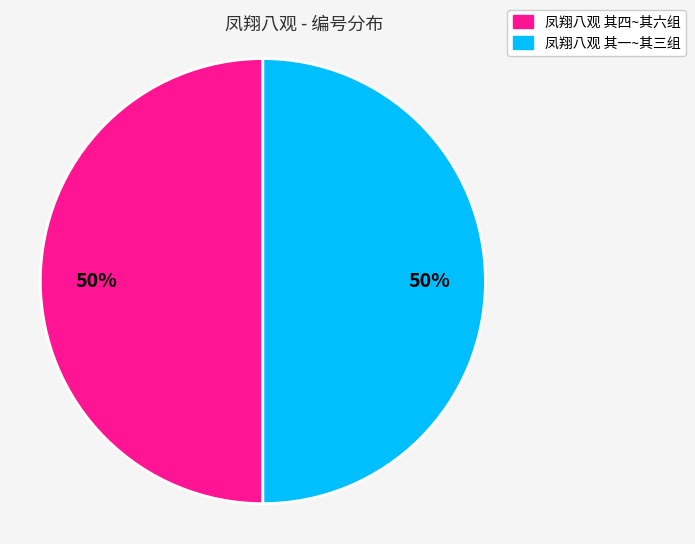

To the nearest percent, what is the average slice percentage?

50%